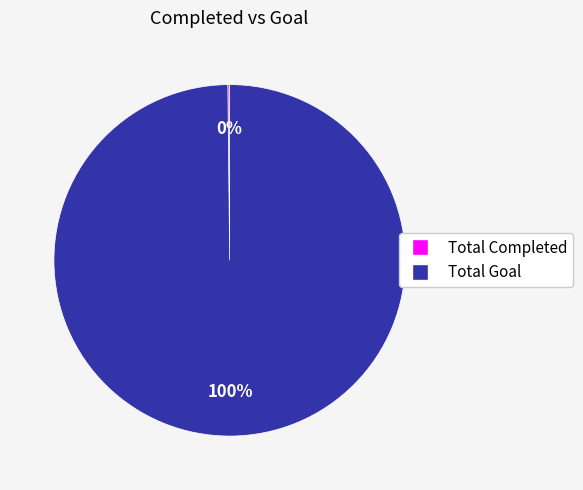

What is the largest slice in the pie chart?

Total Goal